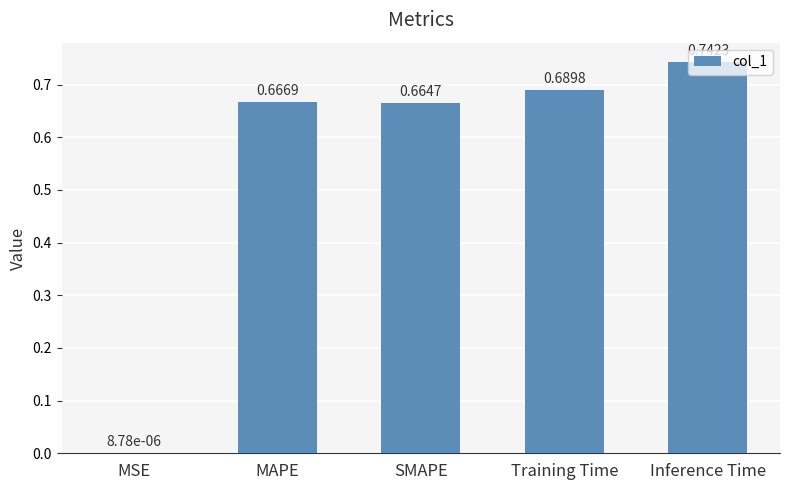

Where is the data nearest to the value 0?

MSE